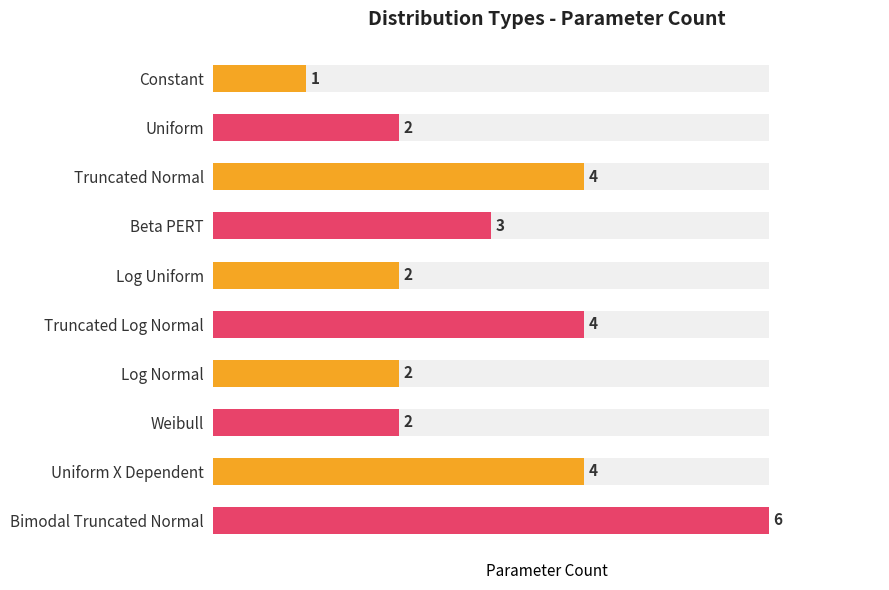

Which has a higher value, Uniform or Truncated Log Normal?

Truncated Log Normal